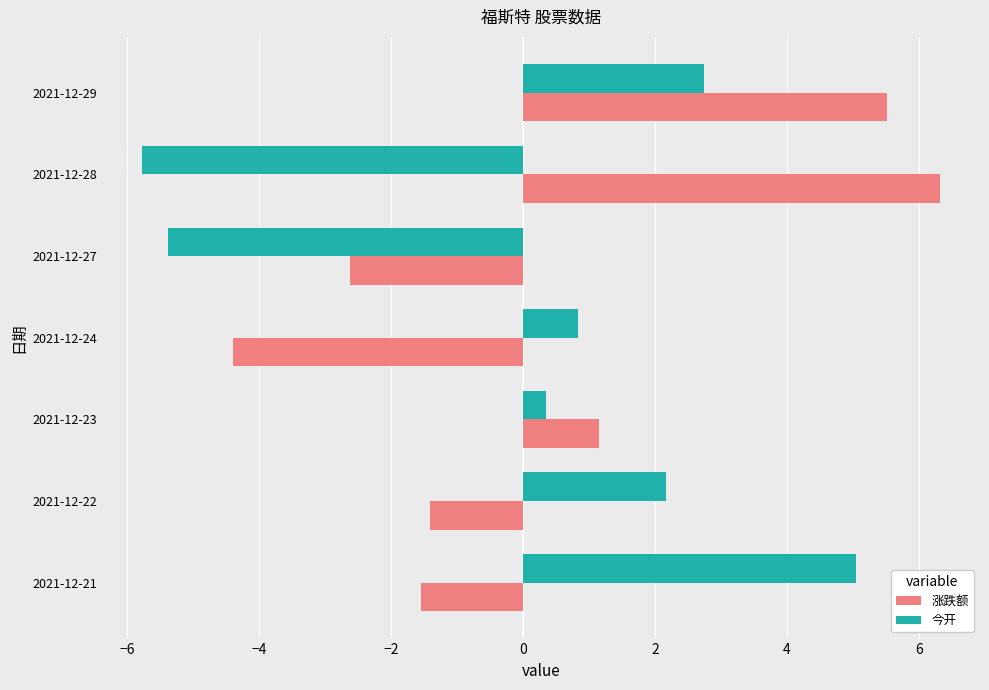

Read the 涨跌额 value at 2021-12-22.

-1.4